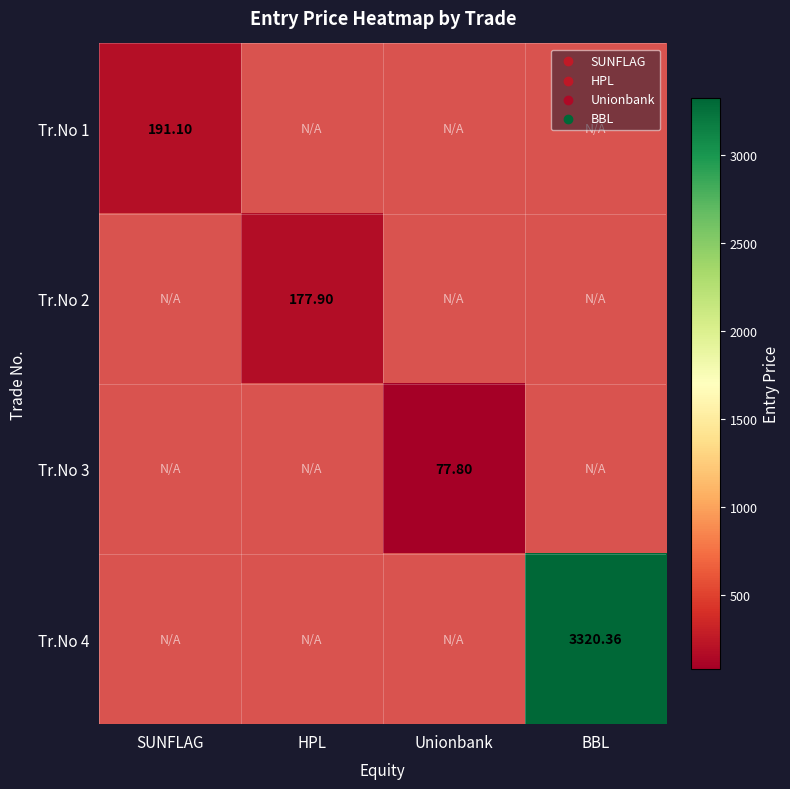

Is the value of Tr.No 1 at SUNFLAG greater than the value of Tr.No 2 at HPL?

Yes